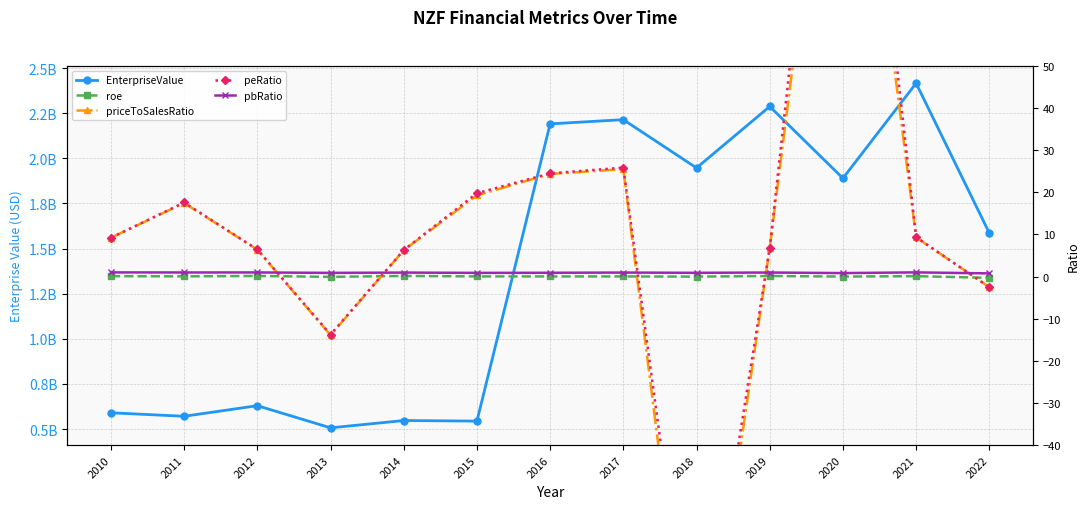

Is it true that pbRatio equals 0.4 at 2019?

False